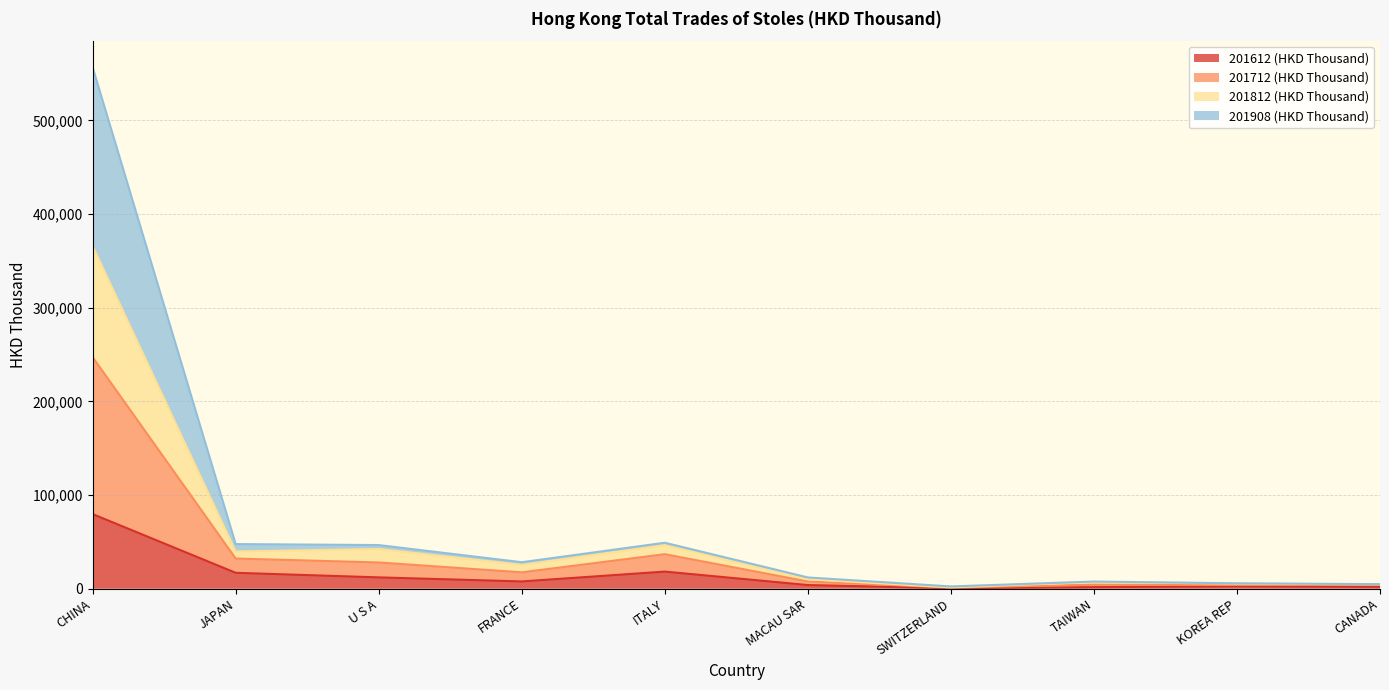

Rank the categories by 201612 (HKD Thousand) value from lowest to highest.

SWITZERLAND, TAIWAN, CANADA, KOREA REP, MACAU SAR, FRANCE, U S A, JAPAN, ITALY, CHINA